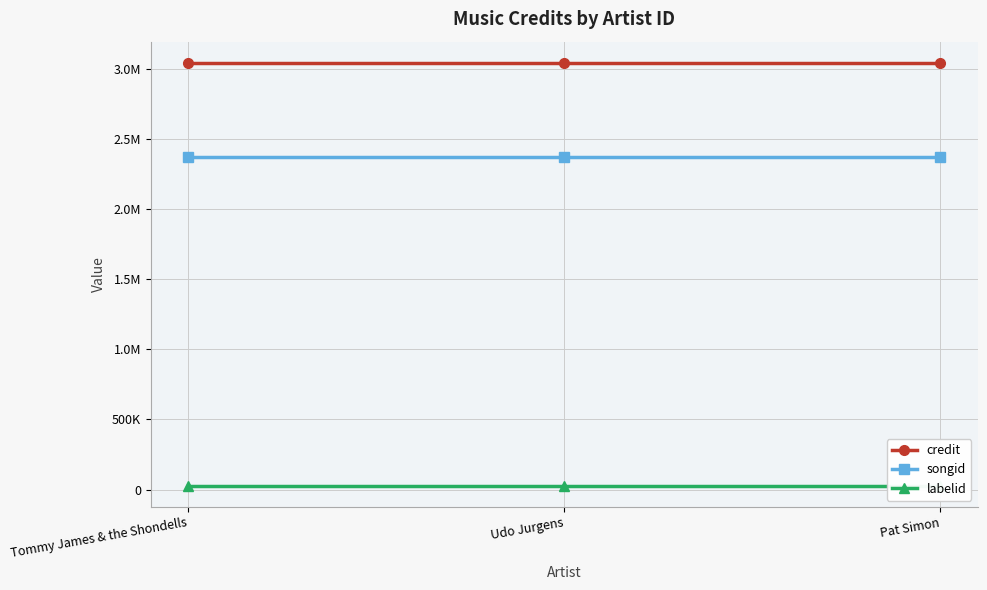

At which label is songid closest to 2375813?

Tommy James & the Shondells